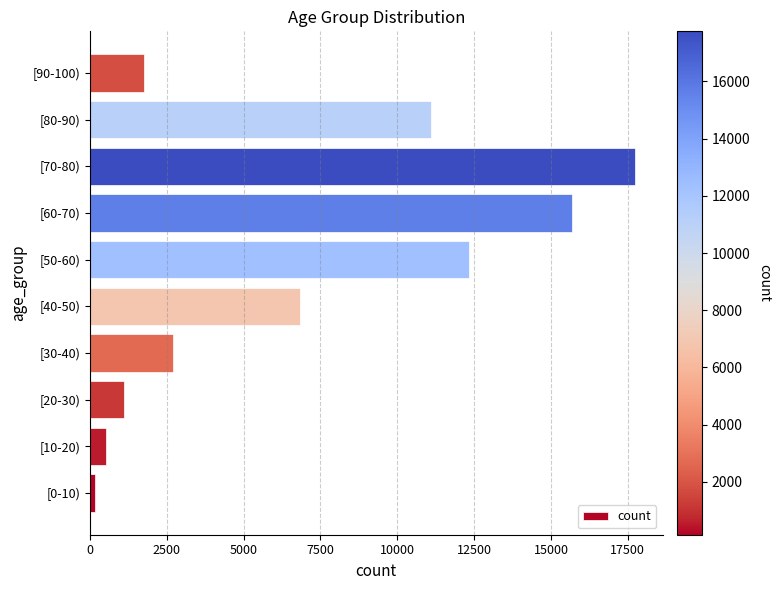

Approximately how many times larger is the value at [30-40) compared to [40-50)?

0.4